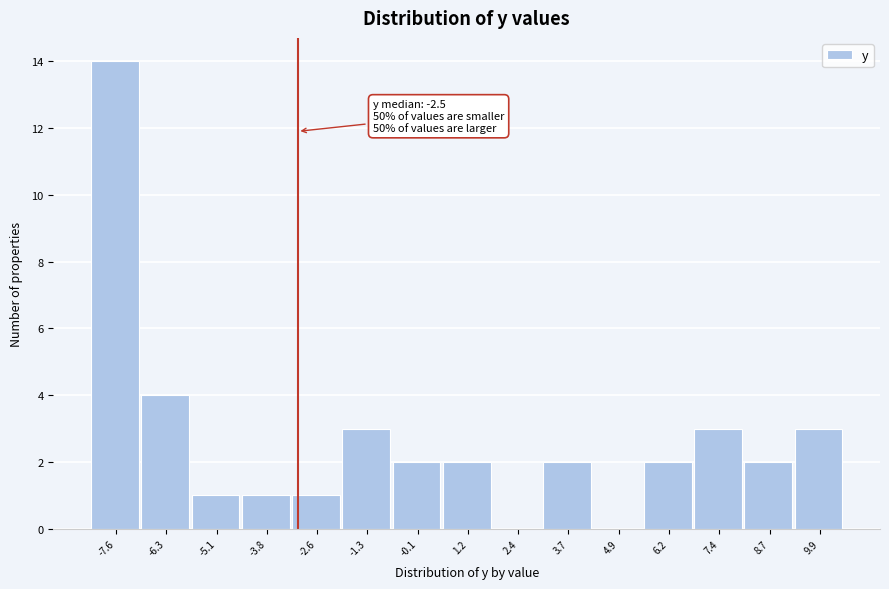

Reading left to right, extract all data points from this chart.

-7.6=14	-6.3=4	-5.1=1	-3.8=1	-2.6=1	-1.3=3	-0.1=2	1.2=2	2.4=0	3.7=2	4.9=0	6.2=2	7.4=3	8.7=2	9.9=3